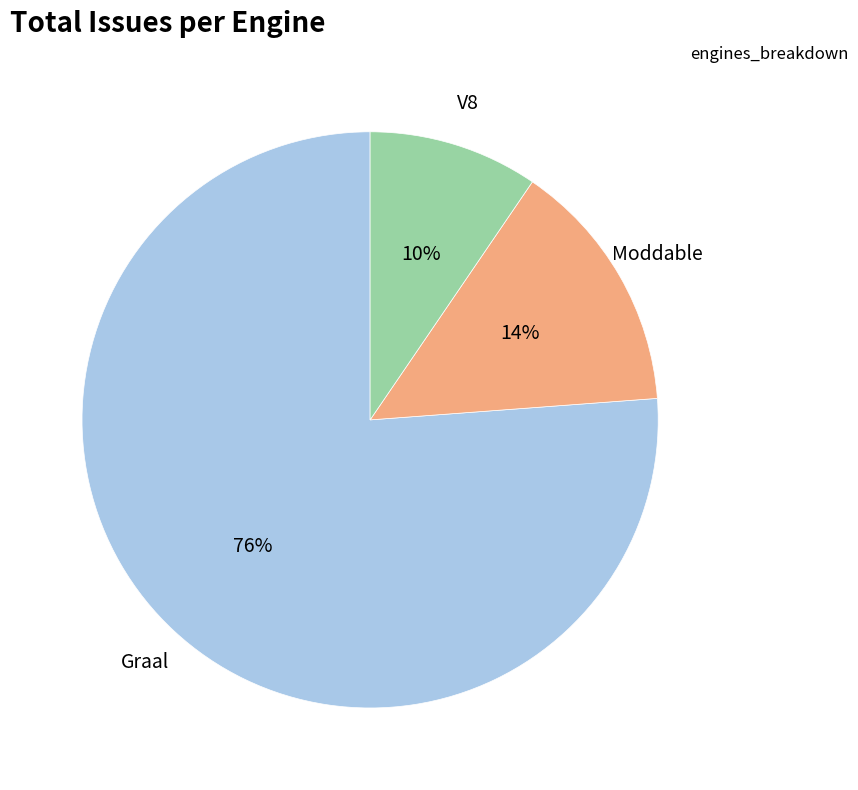

Is there any slice that represents more than half of the pie?

Yes